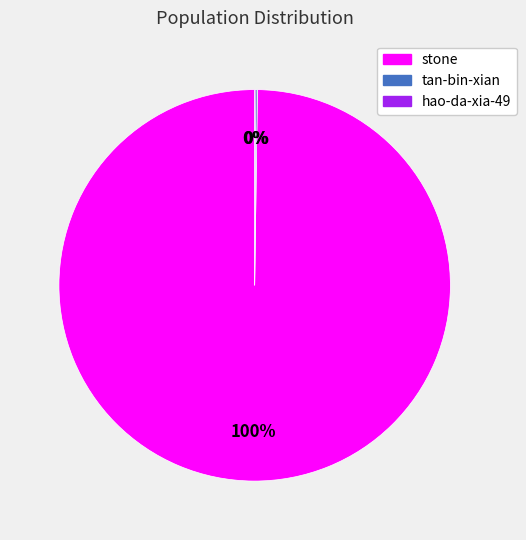

What is the largest slice in the pie chart?

stone